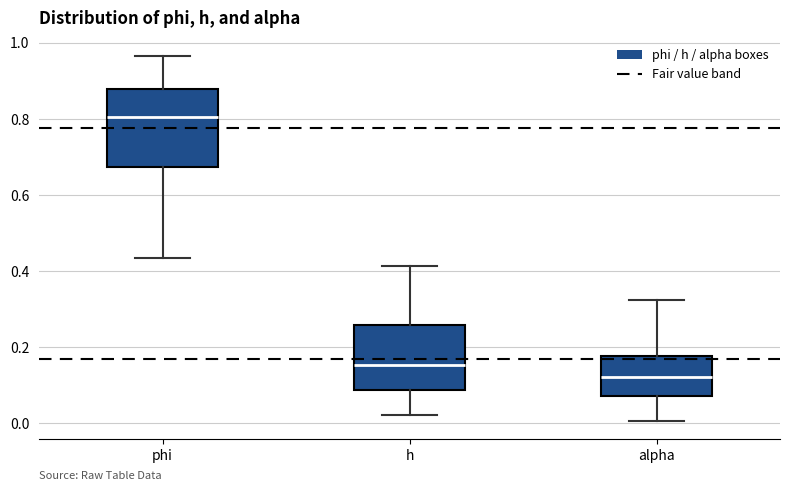

Which box is the tallest, from its lower edge to its upper edge?

phi